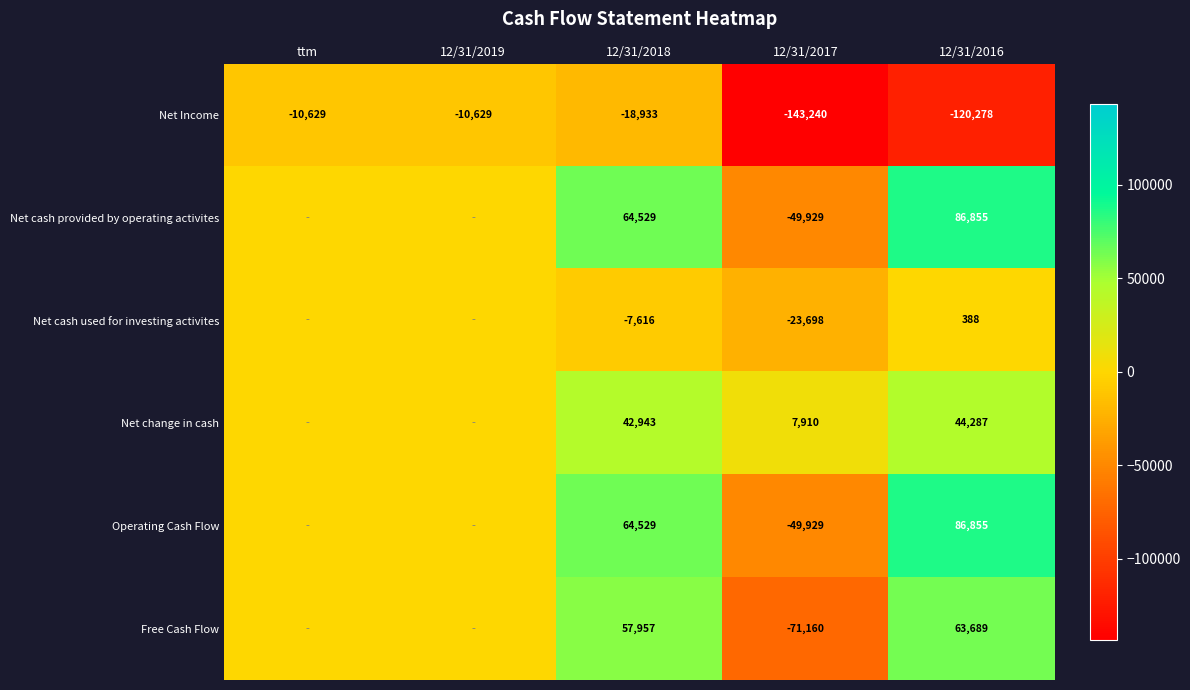

What is the difference between the Net Income values at 12/31/2016 and 12/31/2019?

109649